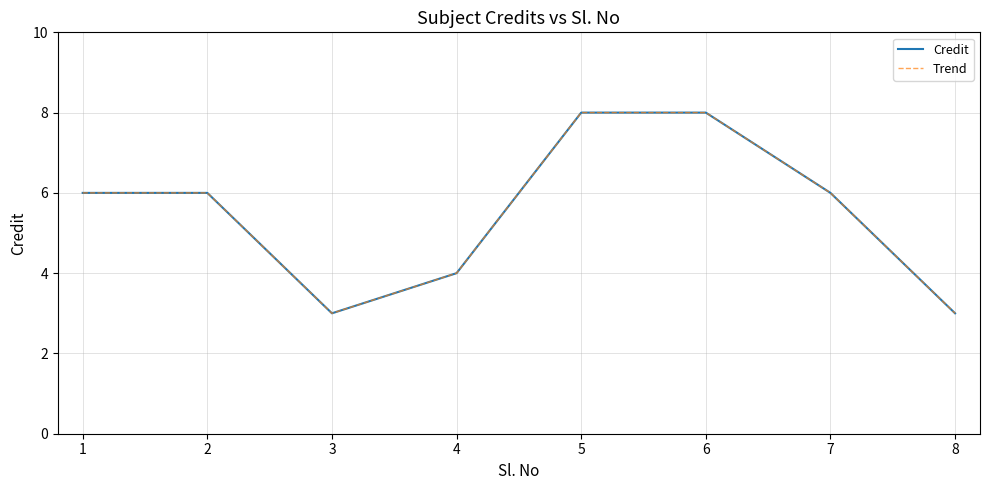

What is the value of the Credit point at the 8th from the left?

3